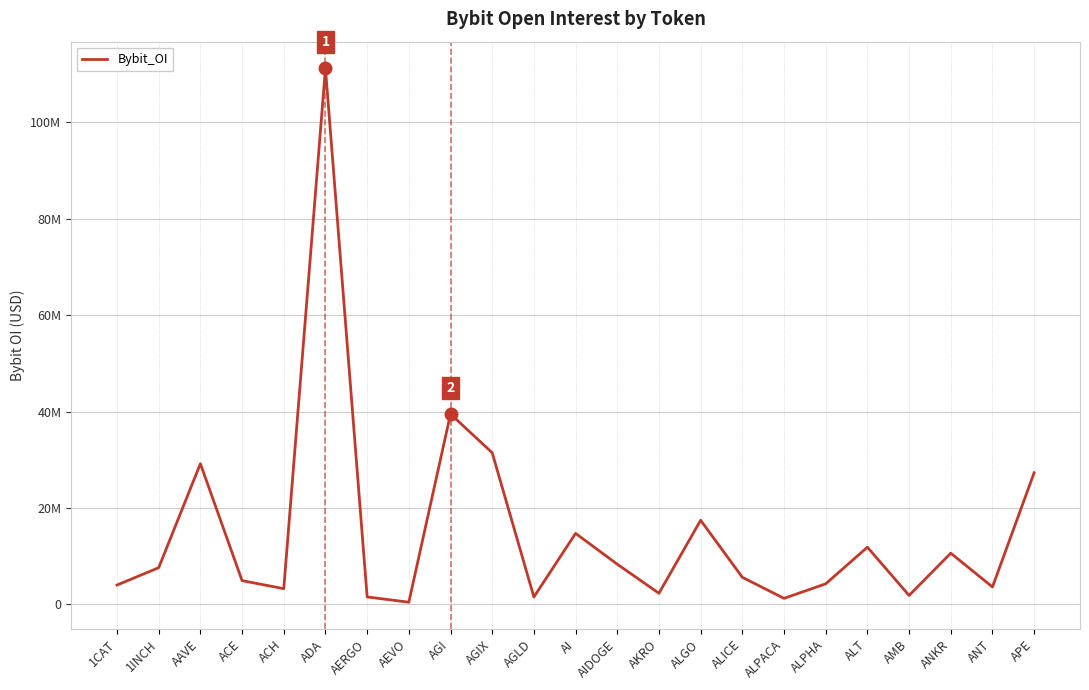

Does the chart display data point markers on the line(s)?

No